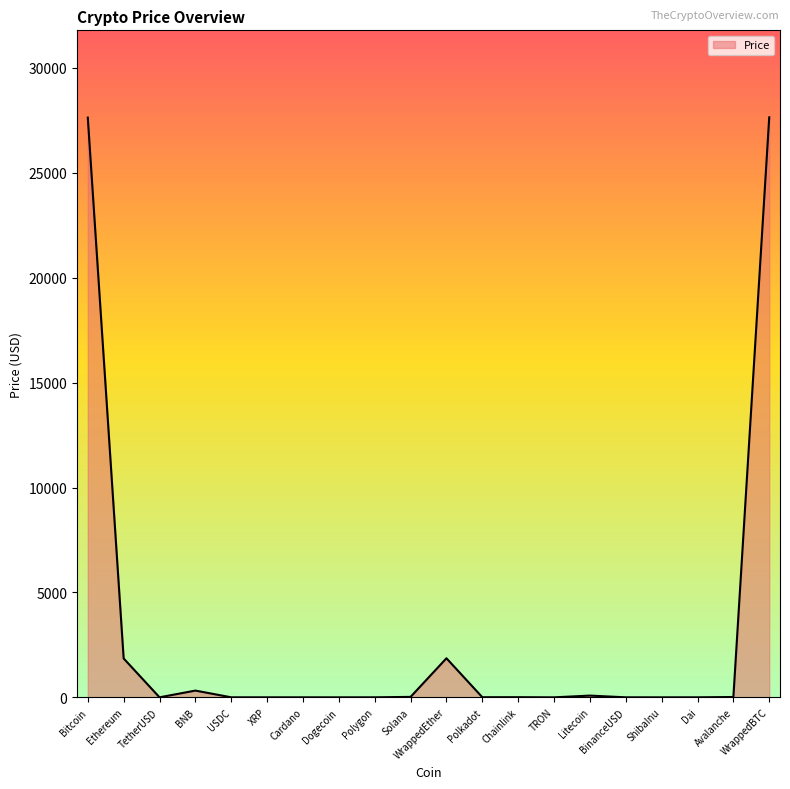

True or false: the data shows 1852.5 at Ethereum.

True